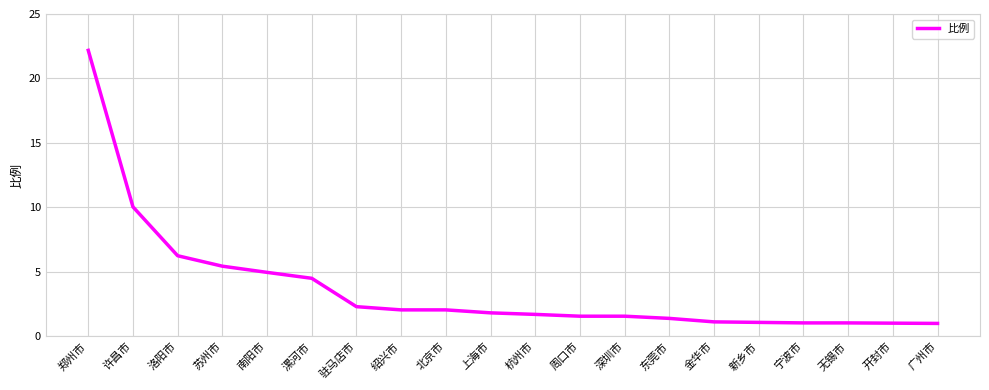

What is the difference between the maximum and second lowest values?

21.2